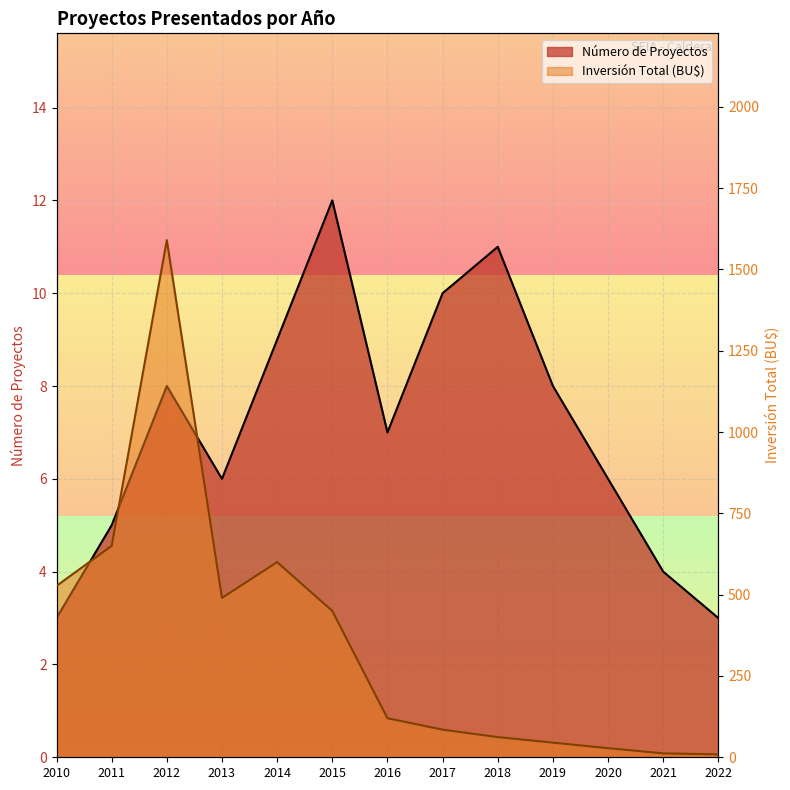

What is the greatest value displayed?

1590